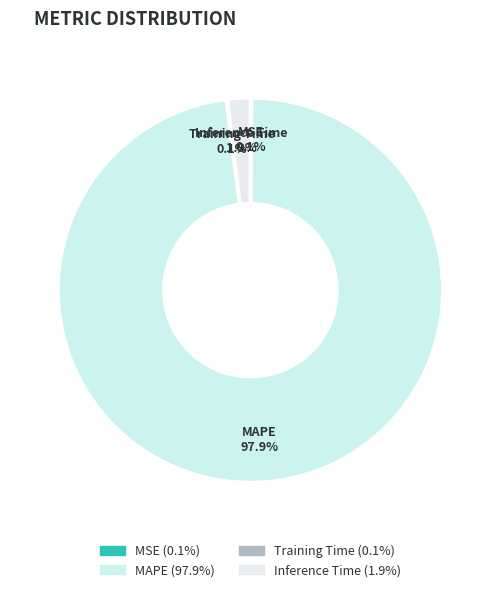

What is the largest slice in the pie chart?

MAPE